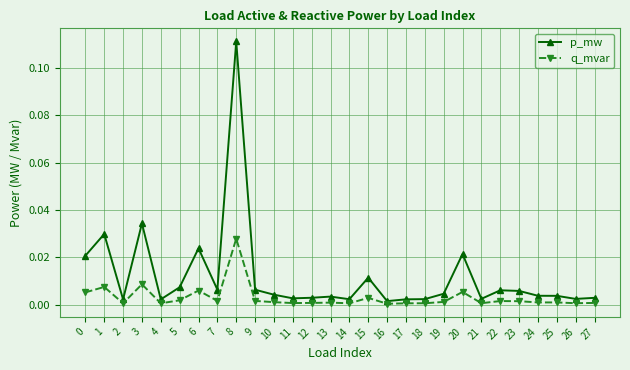

Where is the first local maximum for p_mw?

1